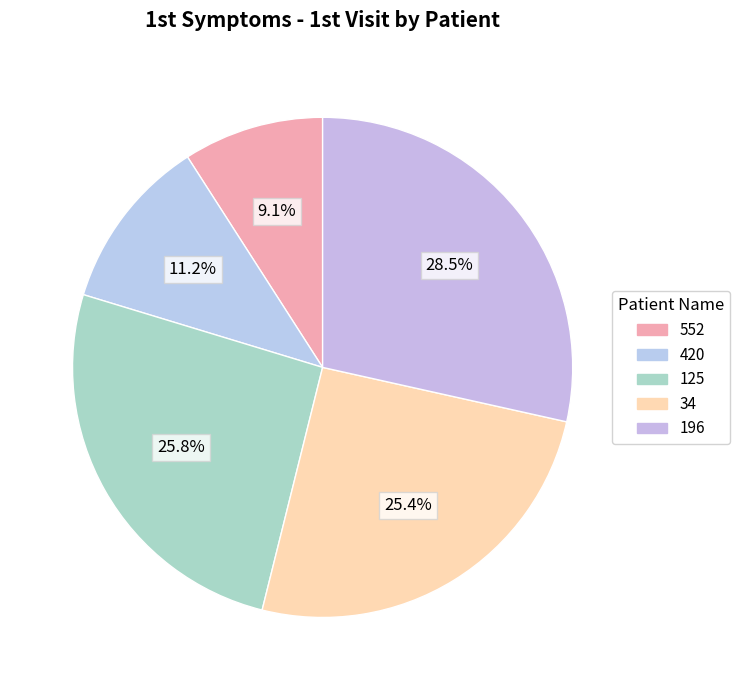

Rank the categories by value from lowest to highest.

552, 420, 34, 125, 196